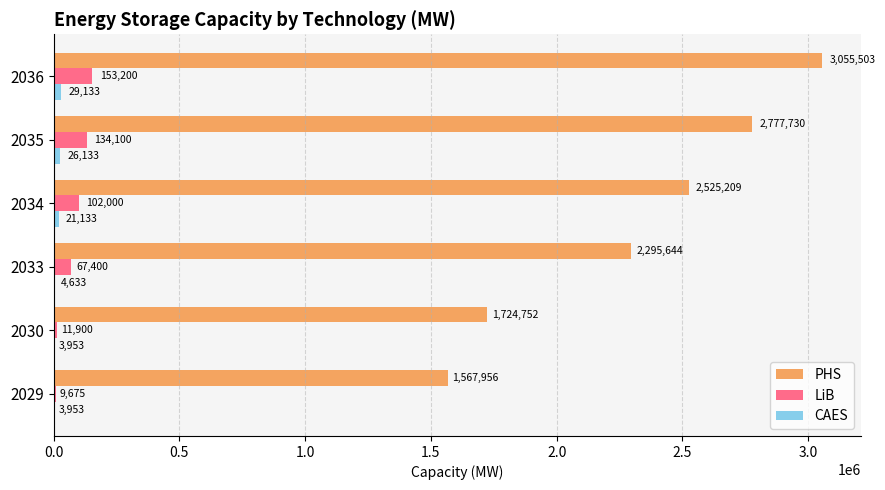

What is the sum of all LiB values?

478274.8